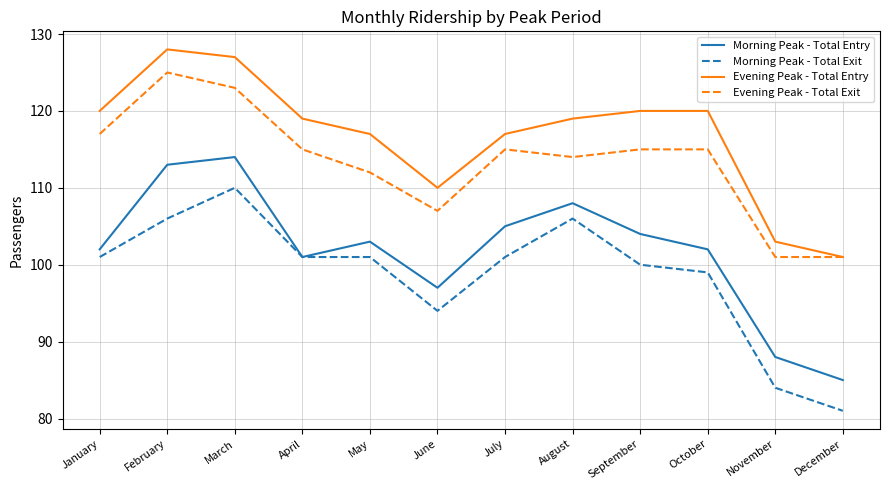

How many lines are shown in the chart?

4